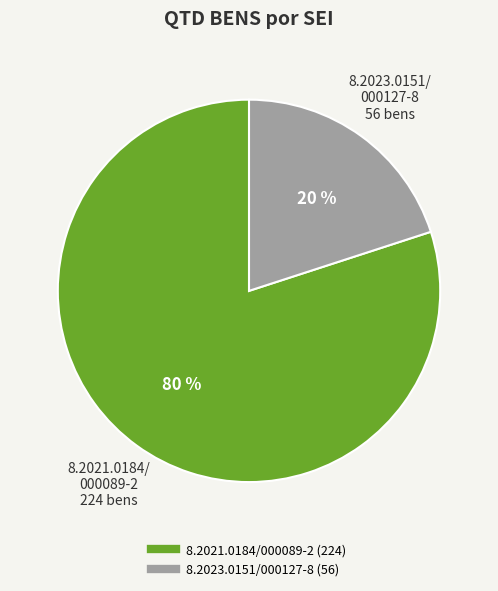

Is the sum of 8.2023.0151/000127-8 and 8.2021.0184/000089-2 greater than half?

Yes